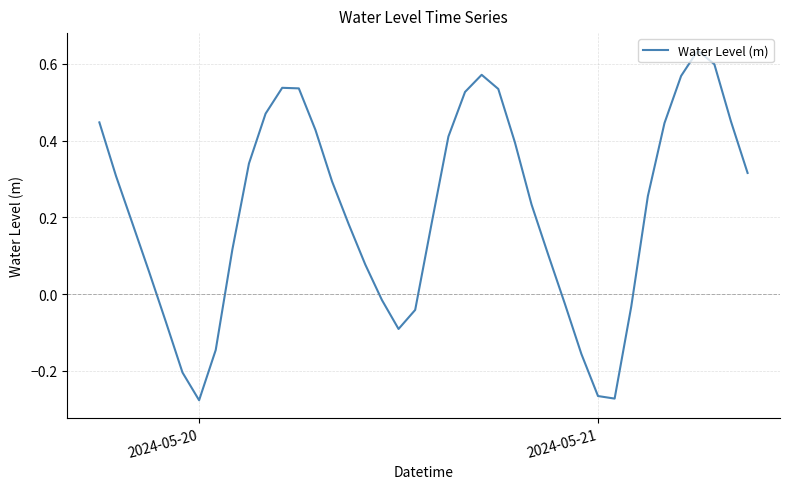

What is the difference between the maximum and minimum values?

0.9